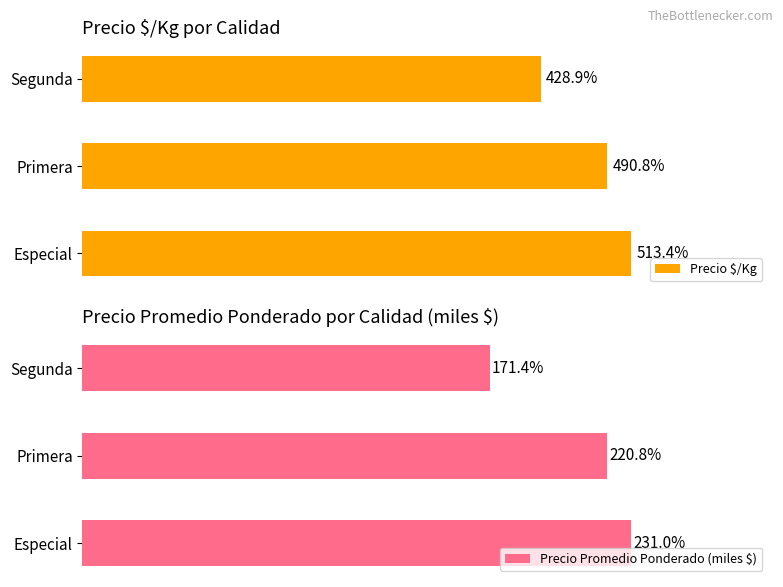

How many values in the Precio Promedio Ponderado (miles $) series are below 220?

1